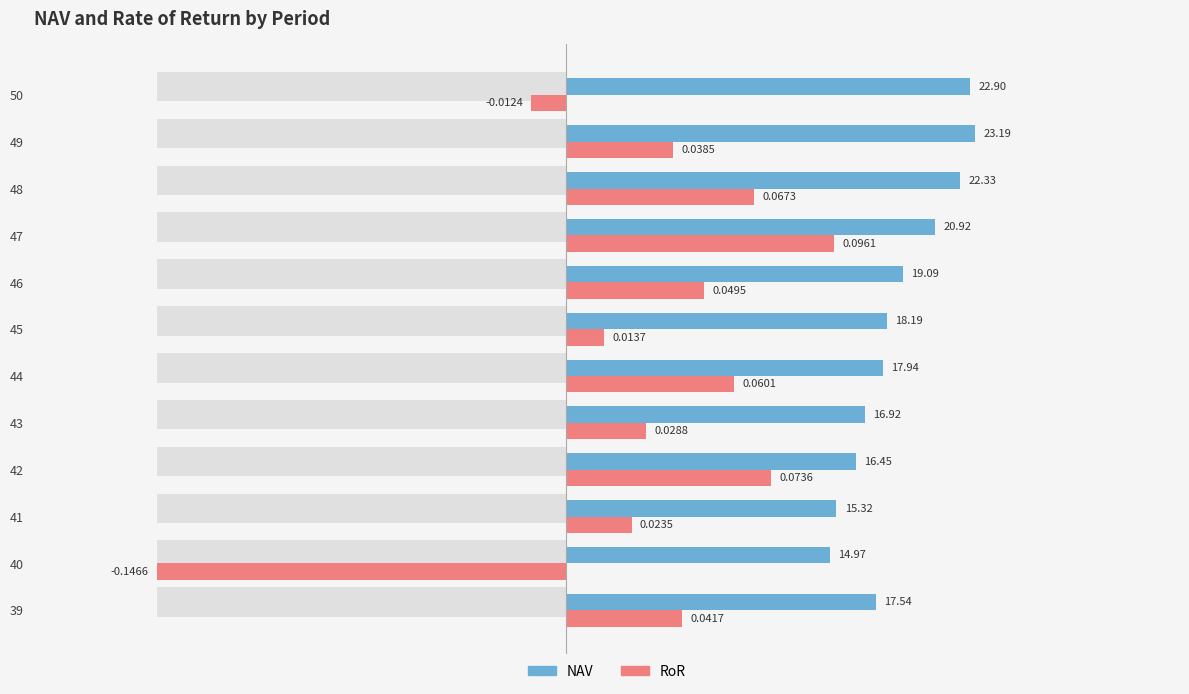

At how many categories does at least one series exceed 0?

12